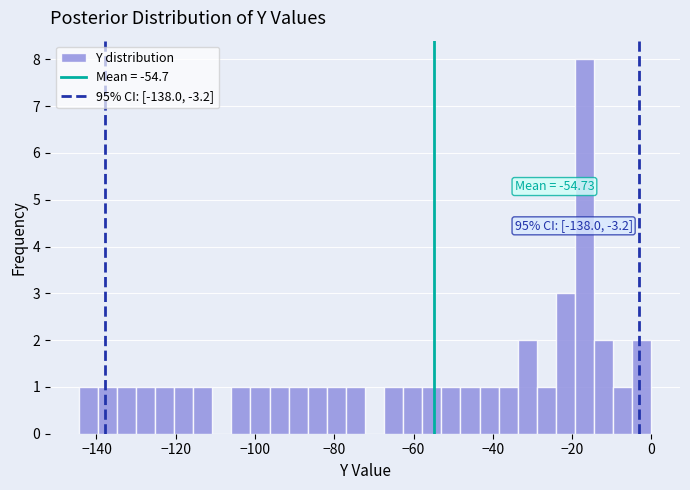

Around what value on the x-axis is the tallest bar? Give the approximate position of its centre, as read against the axis.

-16